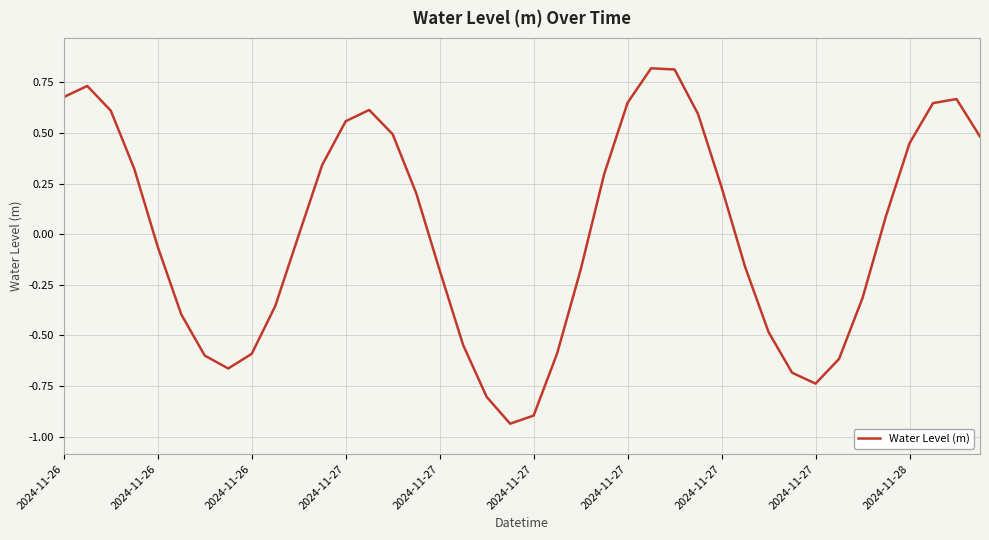

What is the difference between the maximum and minimum values?

1.8